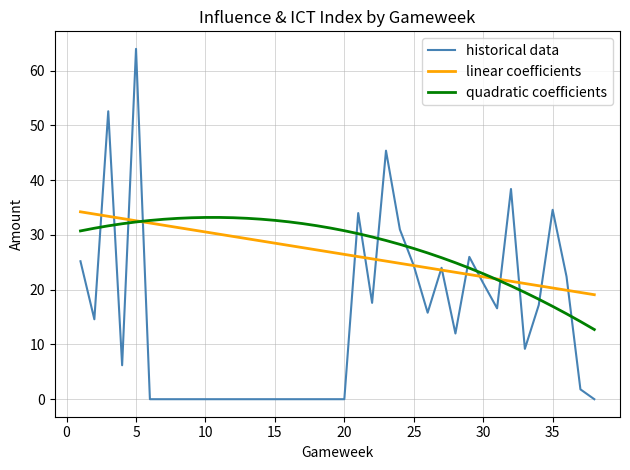

After their last crossing, which series has the higher values: historical data or quadratic coefficients?

quadratic coefficients